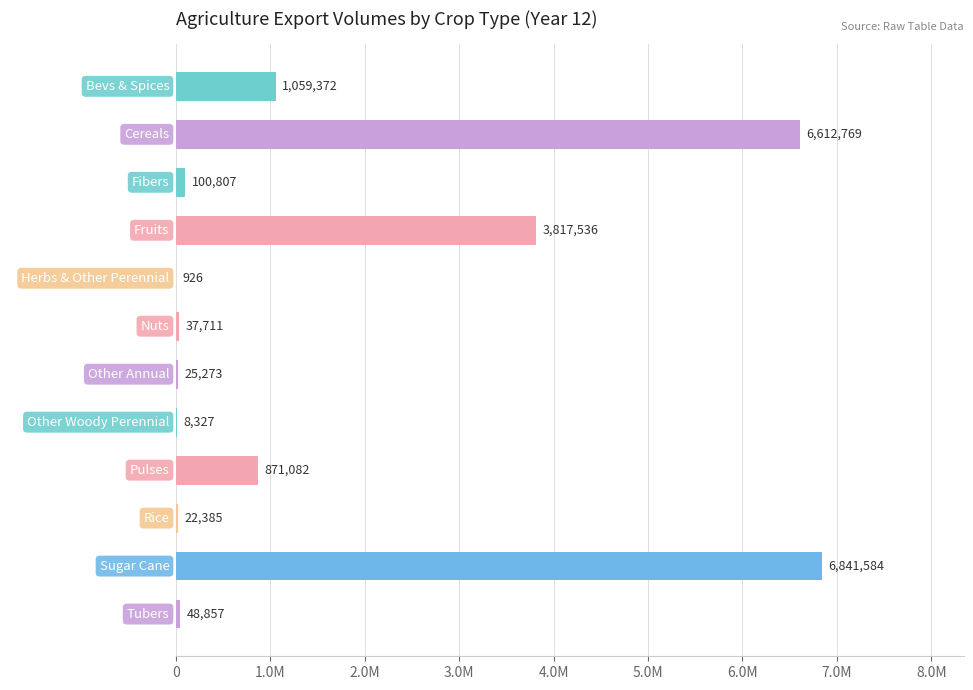

How many bars are there in total?

12